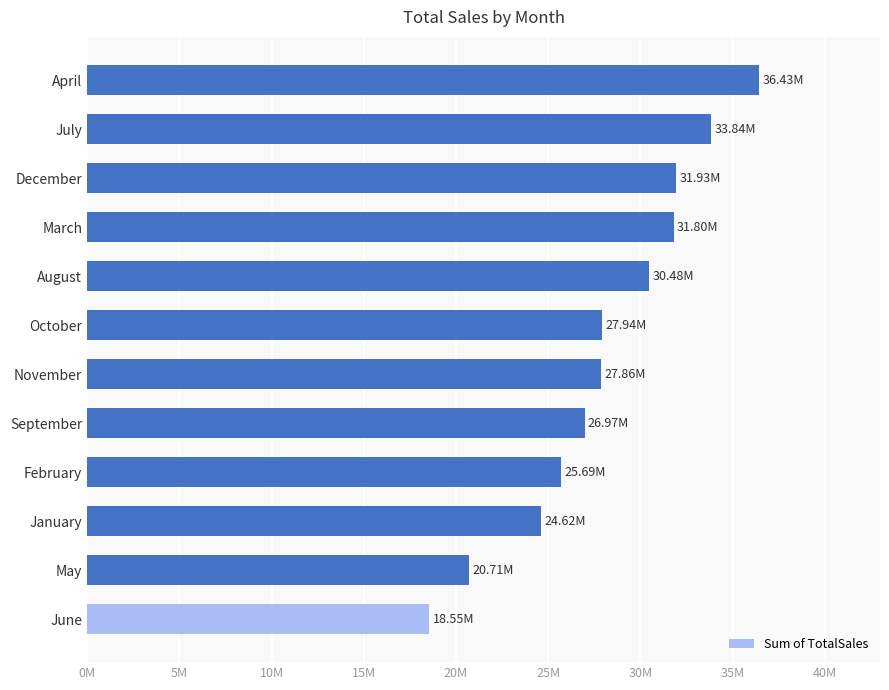

What is the greatest value displayed?

36434121